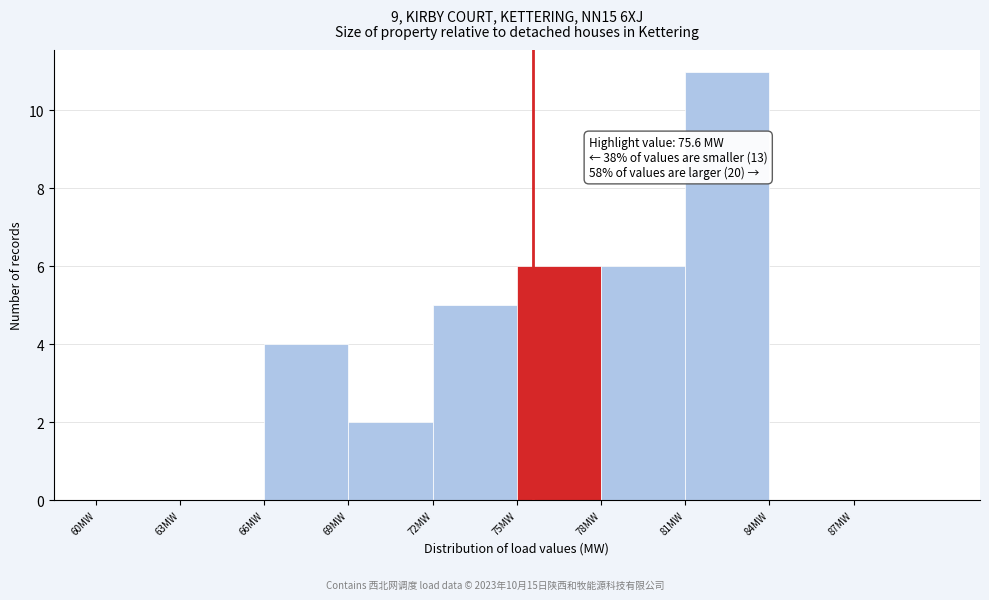

Over which range of the x-axis is the bar tallest?

81 to 84